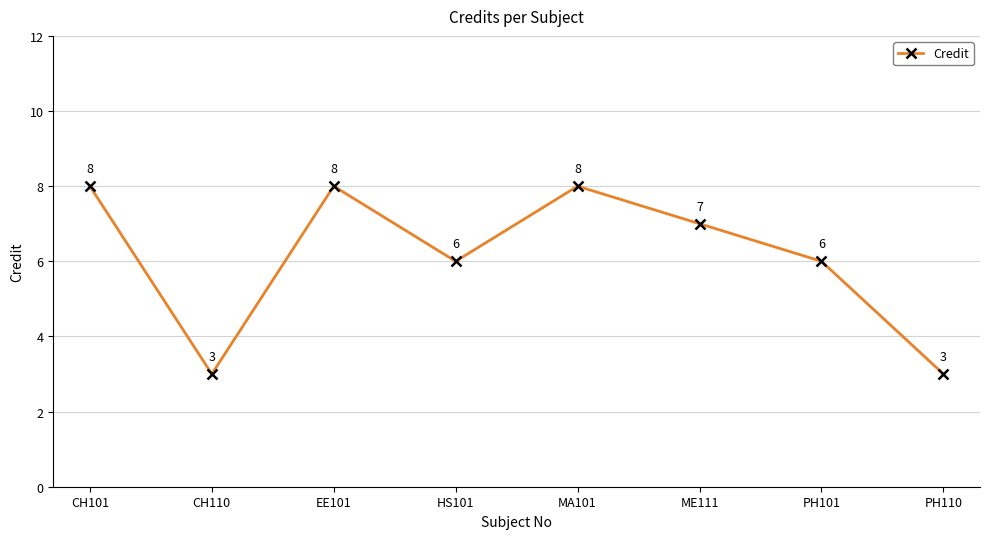

What is the difference between the maximum and minimum values?

5